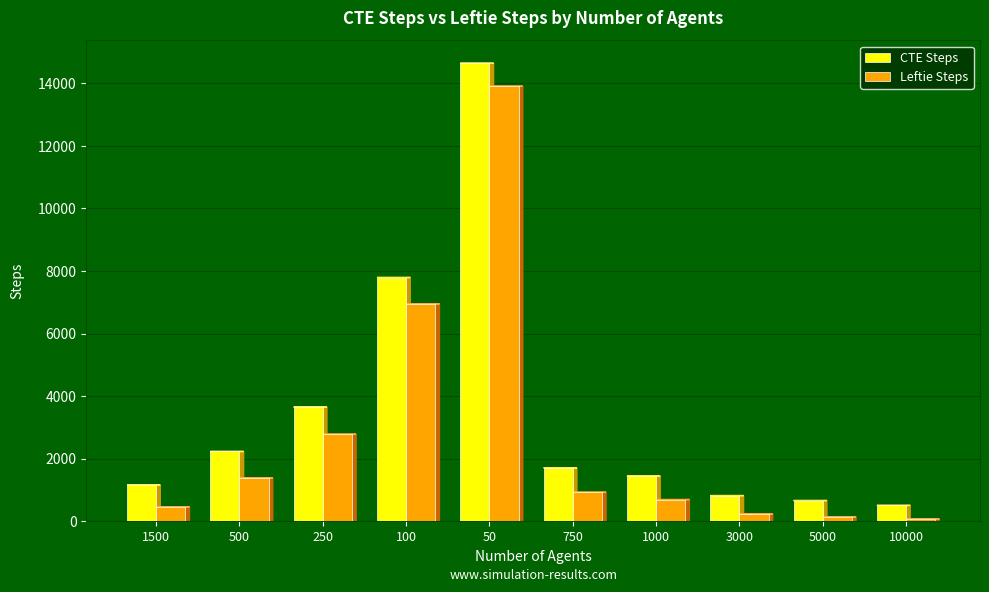

What is the label of the 9th bar from the left?

5000